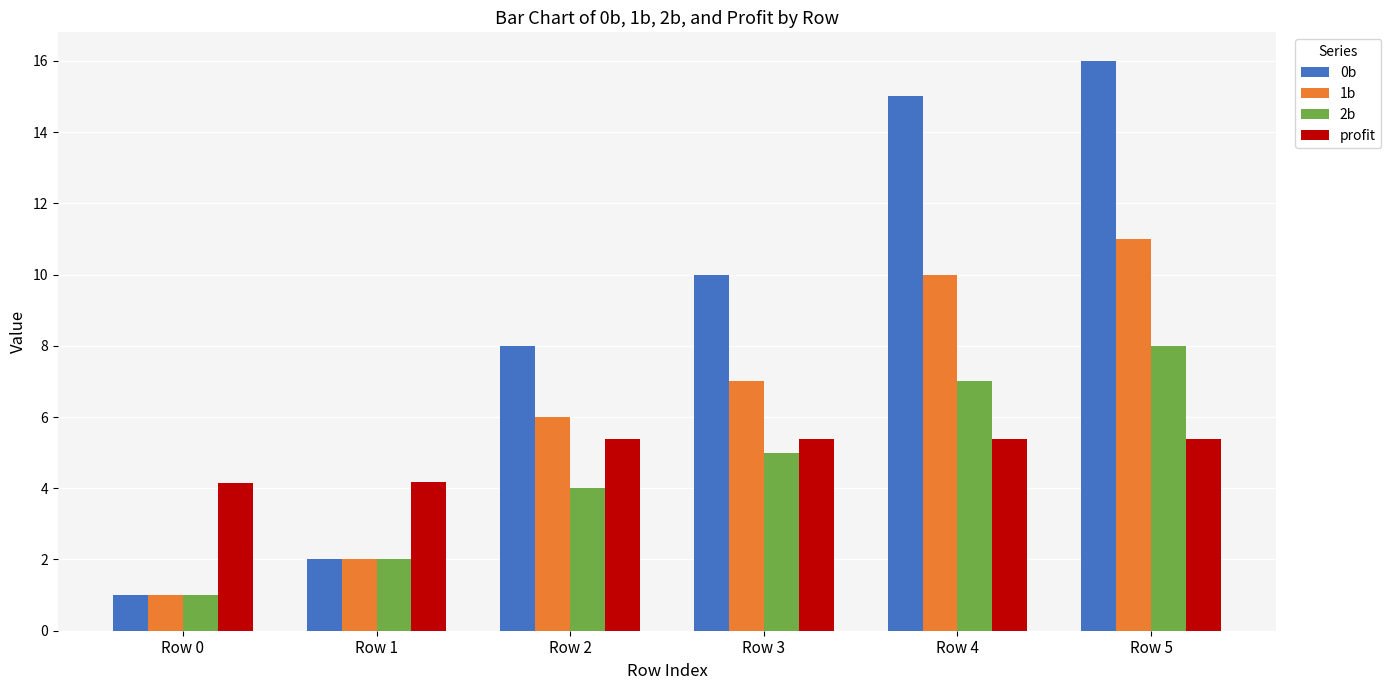

What is the approximate value of profit at Row 2?

5.4